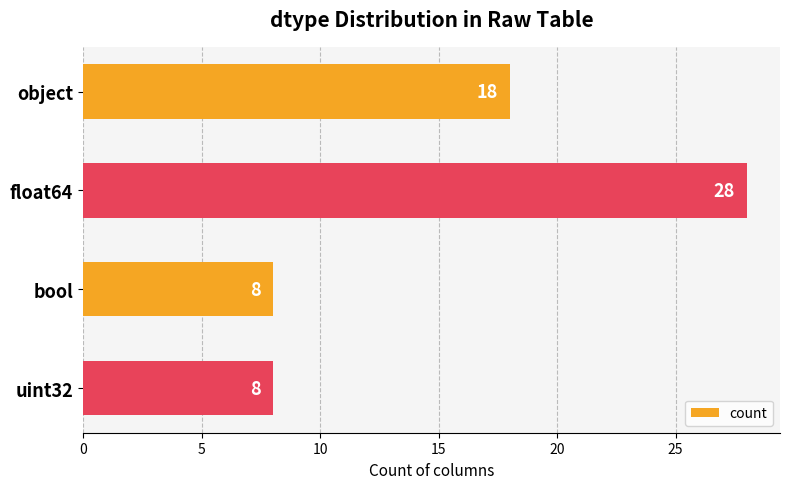

Which has a higher value, object or uint32?

object